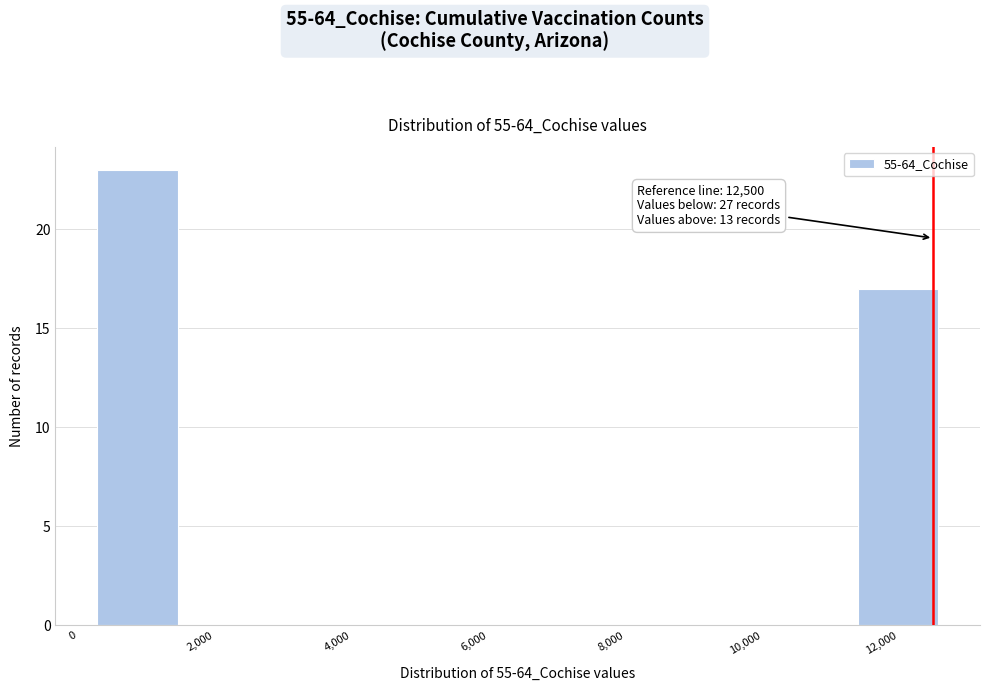

Which range on the x-axis has the tallest bar?

200 to 1600